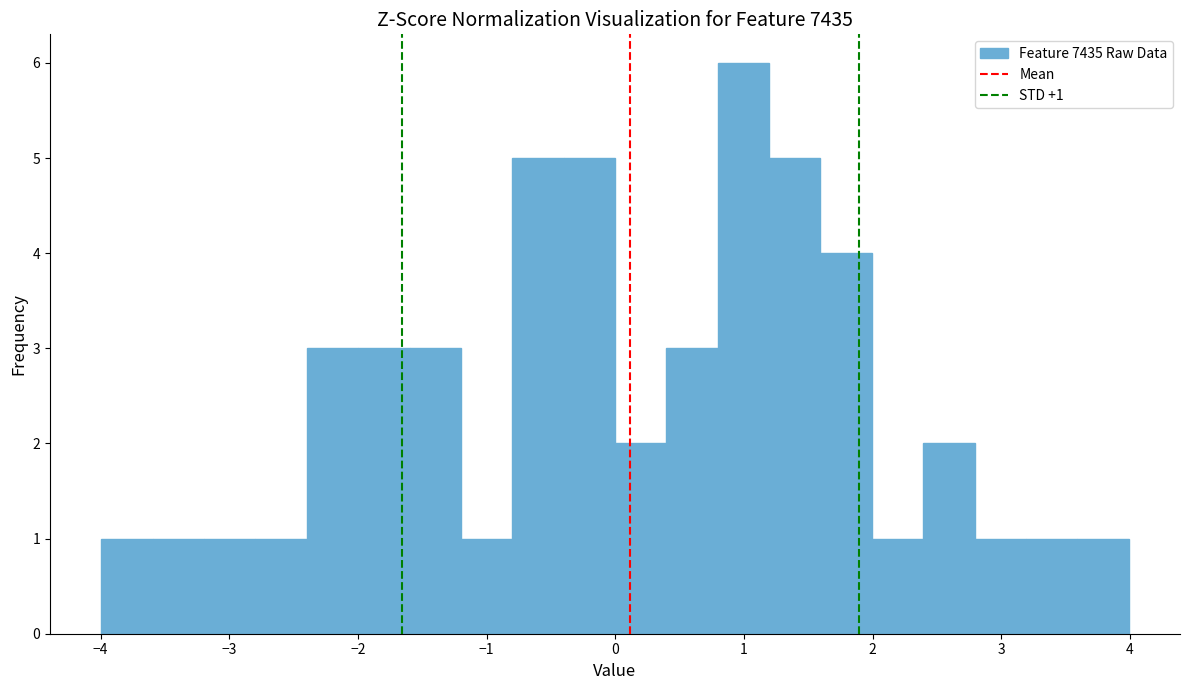

Read against the x-axis, roughly where is the centre of the tallest bar?

1.0